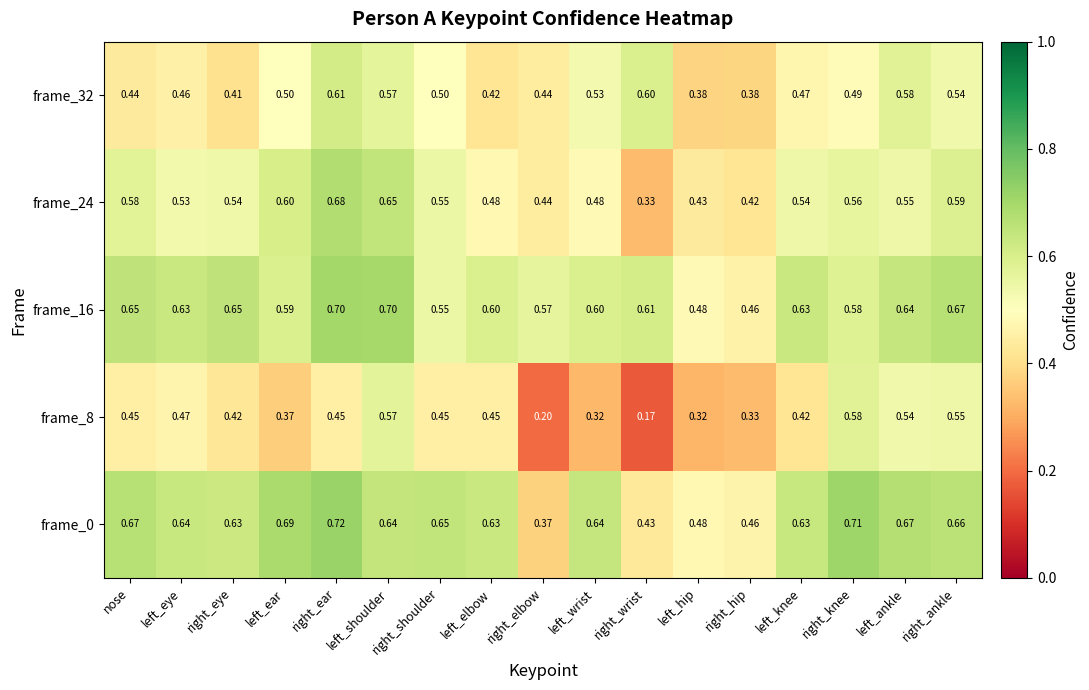

What is the maximum value shown in the chart?

0.7